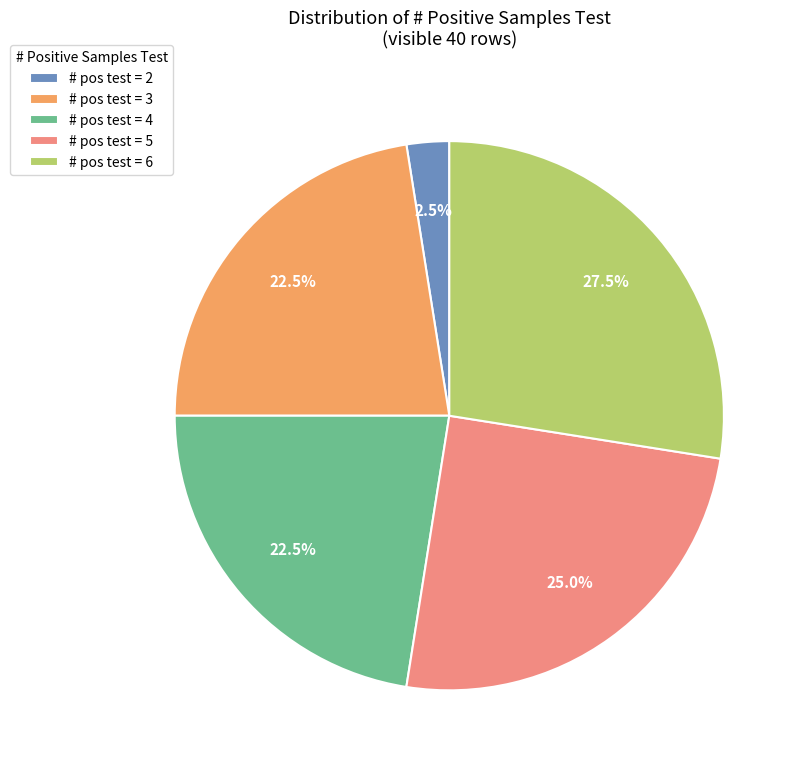

Between # pos test = 5 and # pos test = 6, which is larger?

# pos test = 6